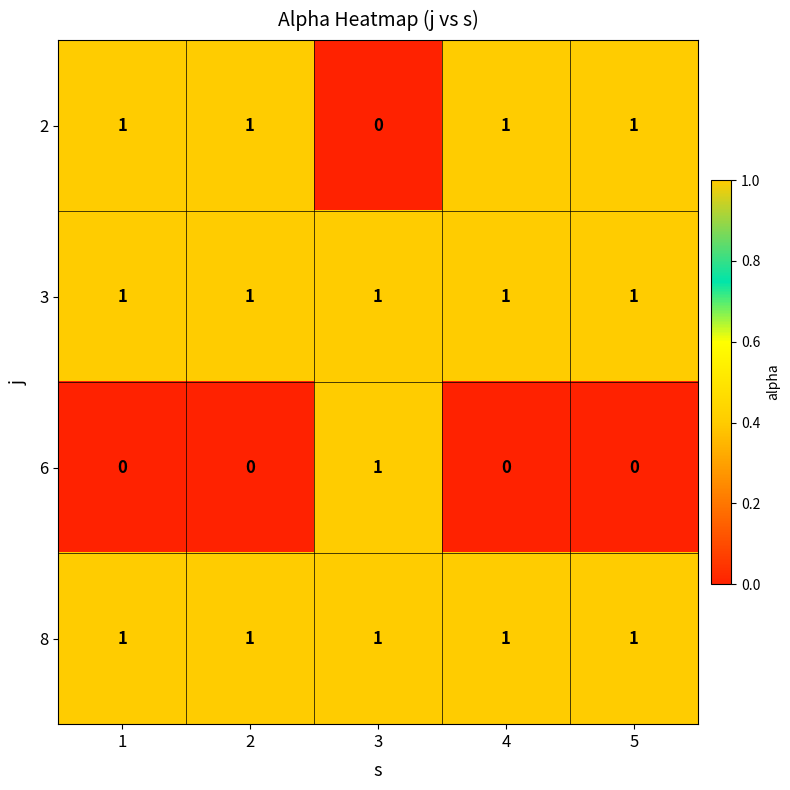

What is the difference between the highest and lowest values at 5?

1